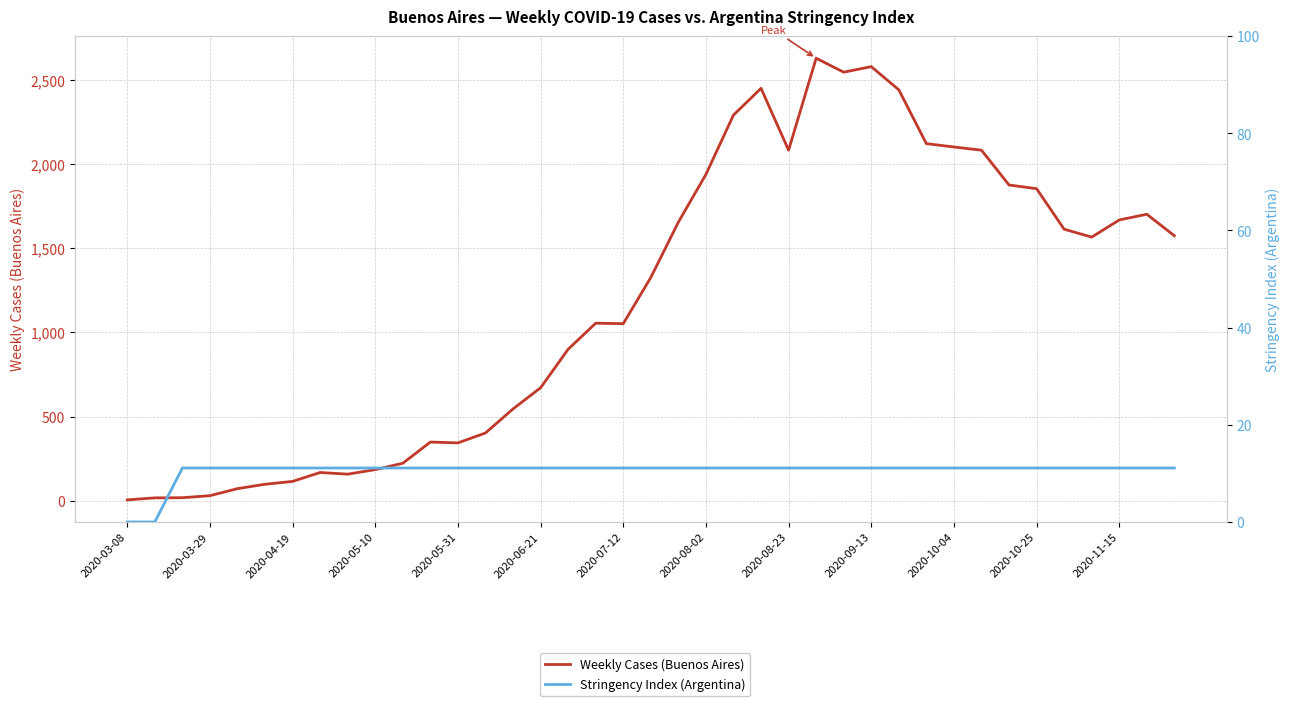

Reading left to right, what are all the values shown in this chart?

Weekly Cases (Buenos Aires): 4.0	16.0	17.0	29.0	71.0	97.0	114.0	167.0	157.0	184.0	222.0	348.0	343.0	402.0	545.0	671.0	900.0	1055.0	1052.0	1327.0	1656.0	1940.0	2293.0	2452.0	2084.0	2631.0	2548.0	2581.0	2443.0	2123.0	2103.0	2084.0	1877.0	1855.0	1614.0	1567.0	1669.0	1703.0	1575.0
Stringency Index (Argentina): 0.0	0.0	11.1	11.1	11.1	11.1	11.1	11.1	11.1	11.1	11.1	11.1	11.1	11.1	11.1	11.1	11.1	11.1	11.1	11.1	11.1	11.1	11.1	11.1	11.1	11.1	11.1	11.1	11.1	11.1	11.1	11.1	11.1	11.1	11.1	11.1	11.1	11.1	11.1